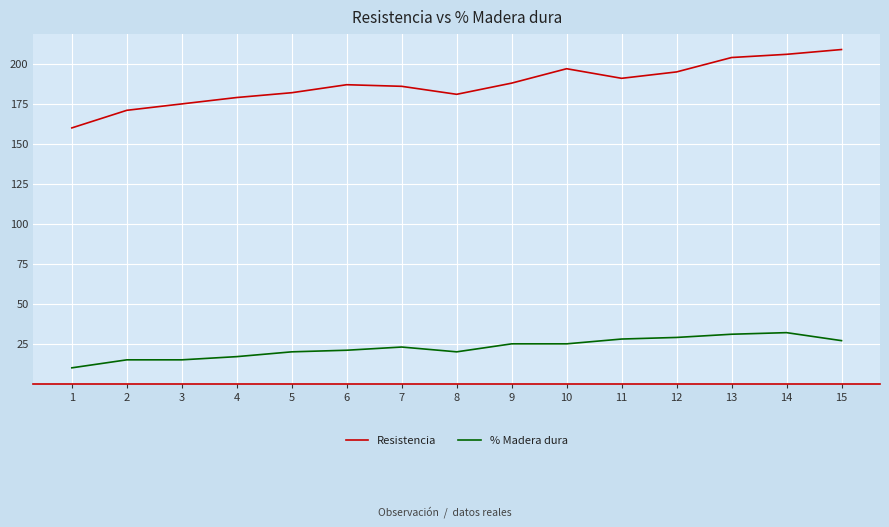

What are all the series names shown in the legend?

Resistencia, % Madera dura